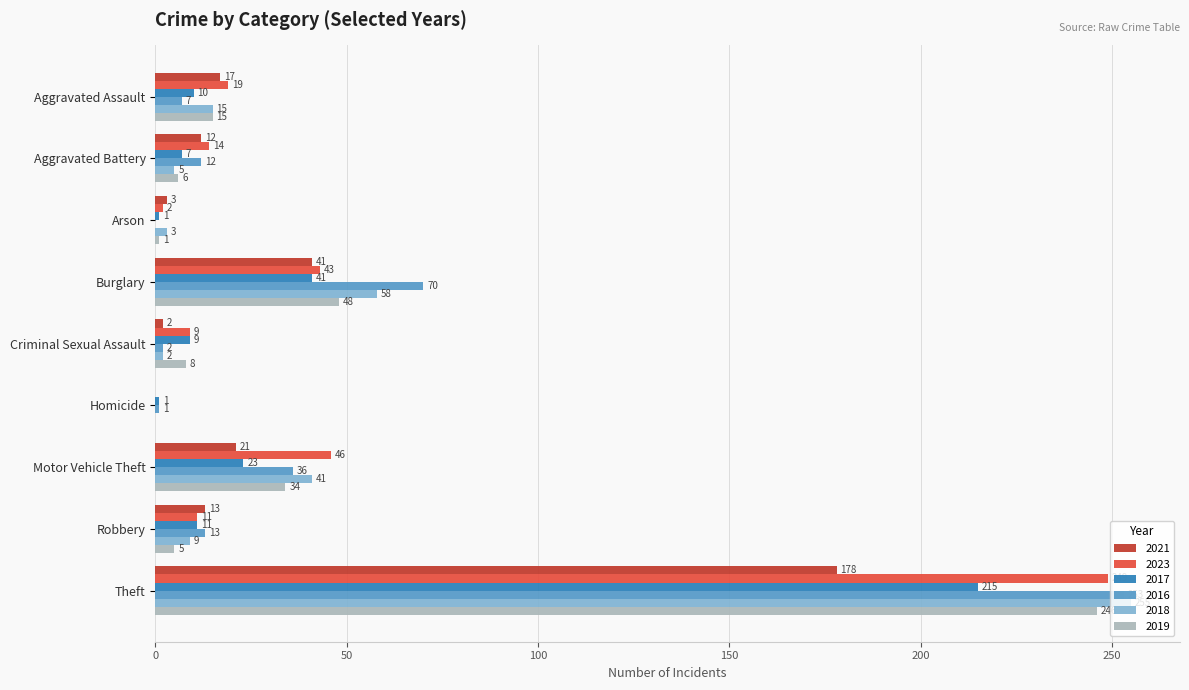

True or false: 2017 has a value of 59 at Burglary.

False